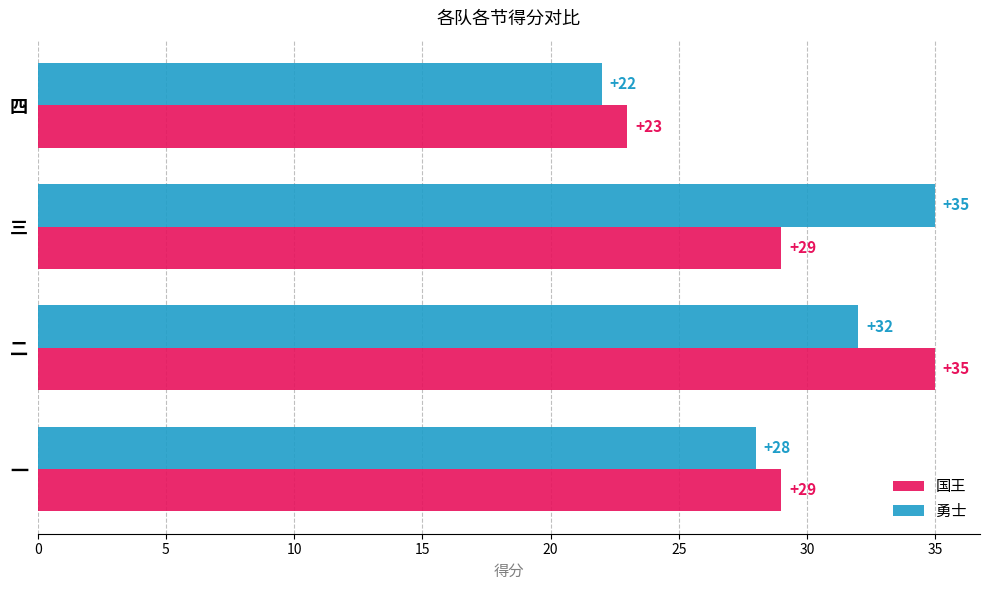

What is the sum of all 国王 values?

116